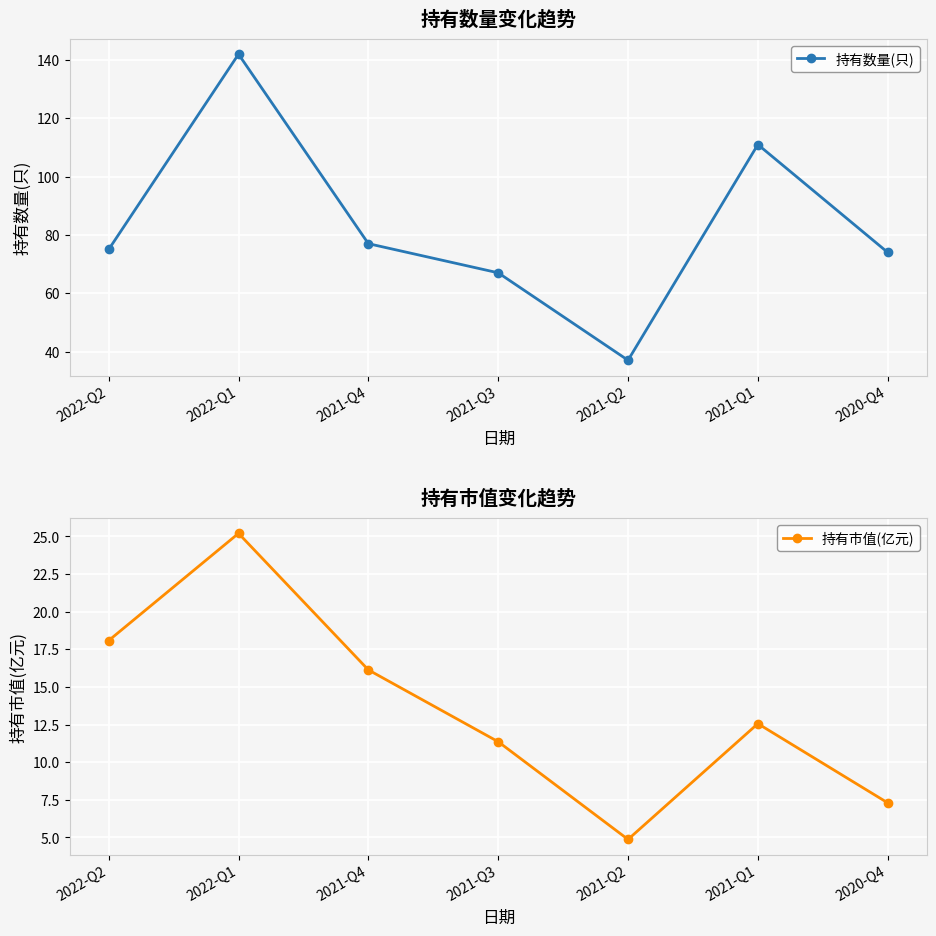

The value of 持有数量(只) at 2021-Q1 is 111.0. True or false?

True